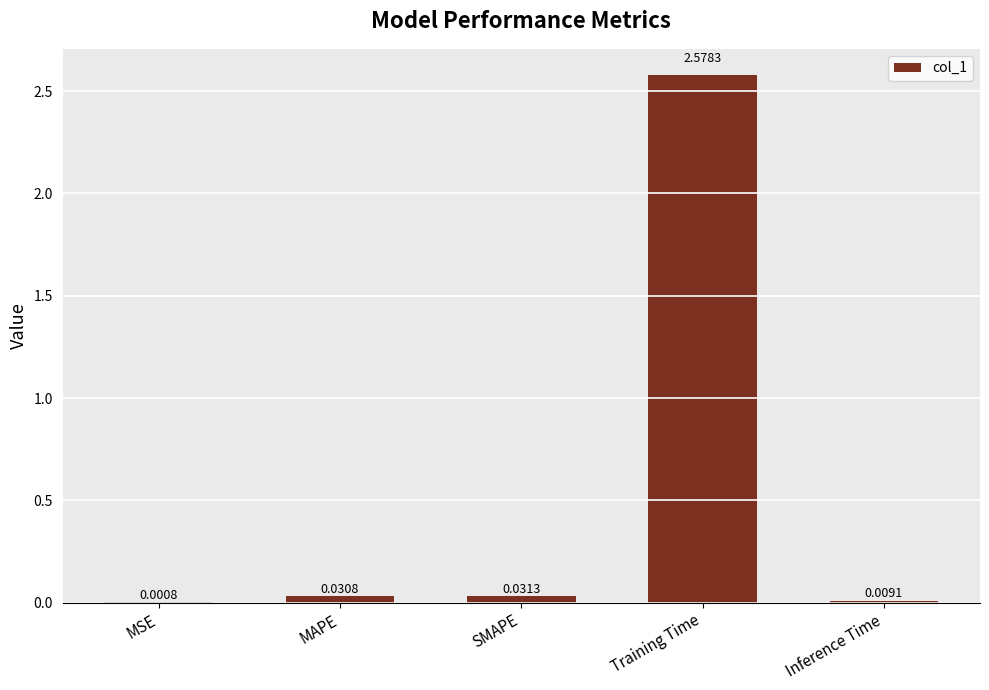

Between MSE and Training Time, which is larger?

Training Time